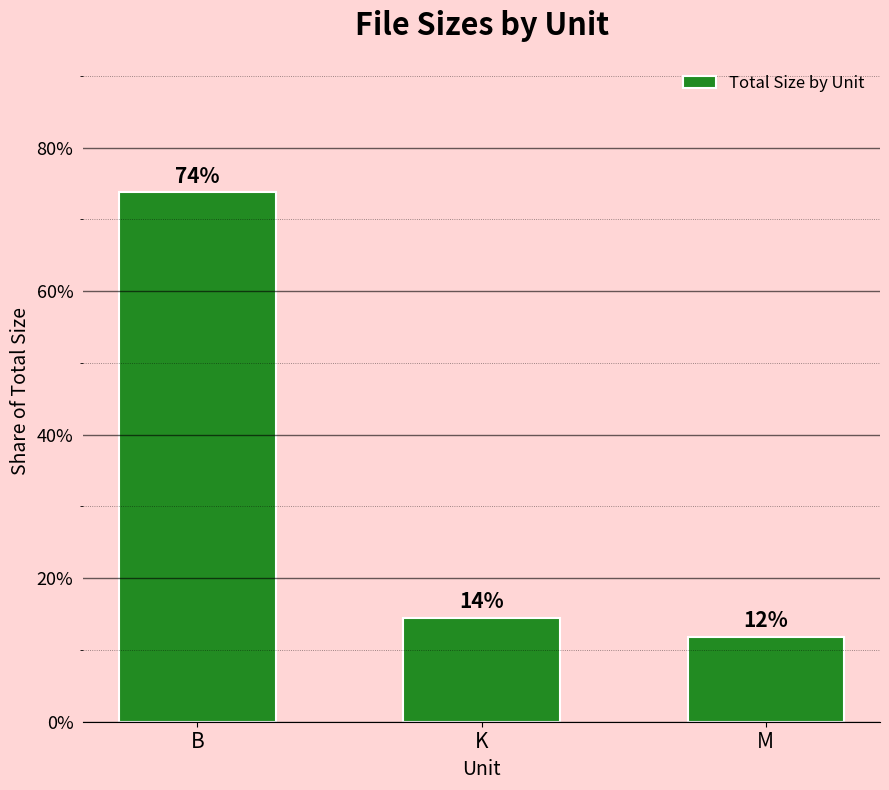

What position from the left is K?

2